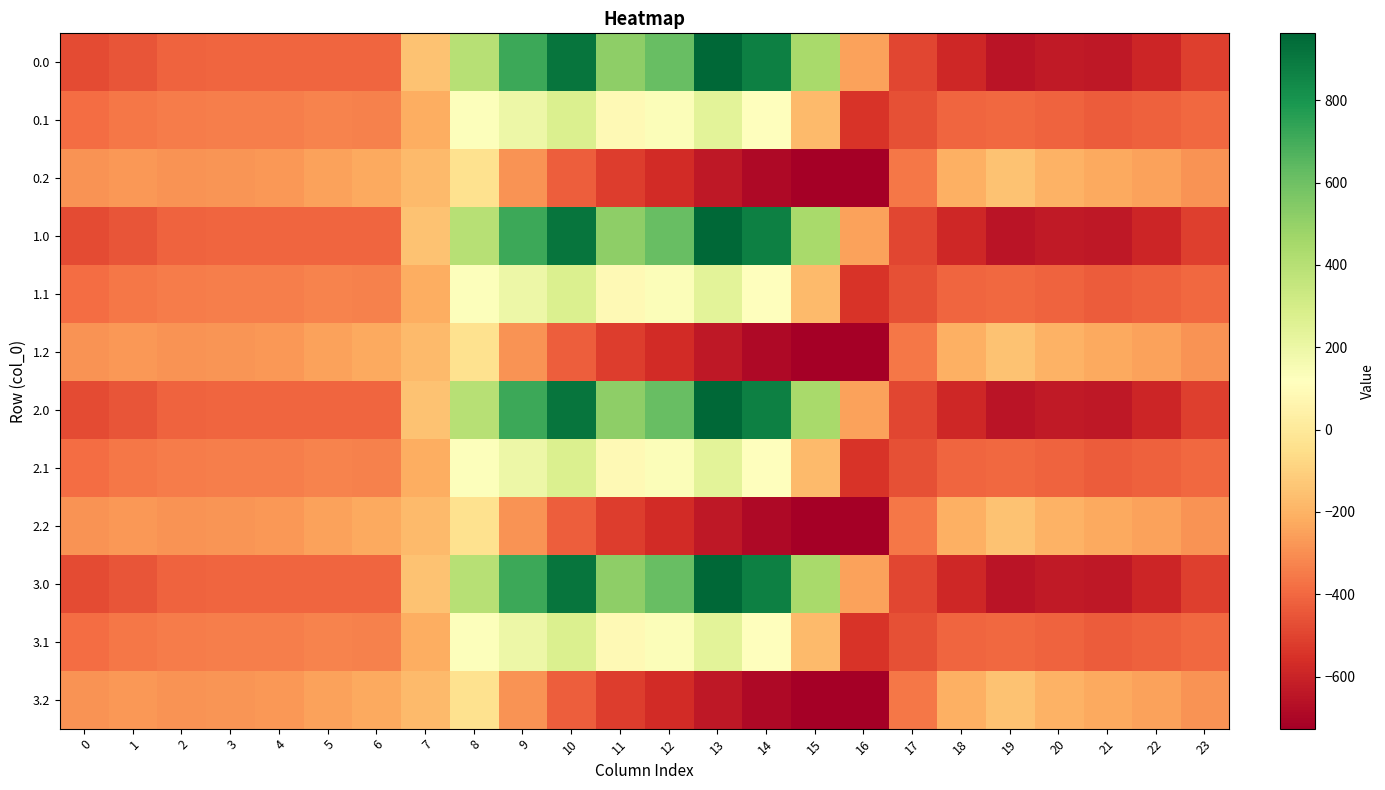

Rank the series by their maximum value, from lowest to highest.

0.2, 1.2, 2.2, 3.2, 0.1, 1.1, 2.1, 3.1, 0.0, 1.0, 2.0, 3.0